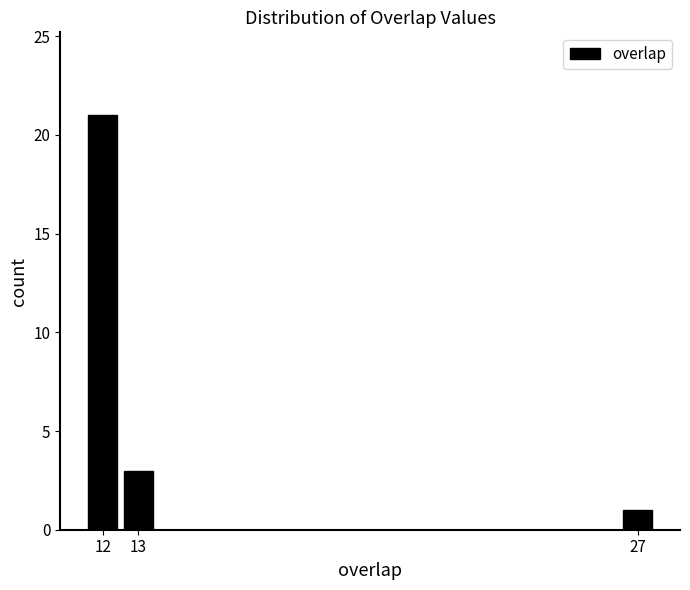

Reading left to right, list every bar in this chart as the range it spans on the x-axis followed by its height. The values are not printed on the chart, so give them approximately, as read against the axis.

11.5 to 12.5: 21
12.5 to 13.5: 3
13.5 to 14.5: 0
14.5 to 15.5: 0
15.5 to 16.5: 0
16.5 to 17.5: 0
17.5 to 18.5: 0
18.5 to 19.5: 0
19.5 to 20.5: 0
20.5 to 21.5: 0
21.5 to 22.5: 0
22.5 to 23.5: 0
23.5 to 24.5: 0
24.5 to 25.5: 0
25.5 to 26.5: 0
26.5 to 27.5: 1